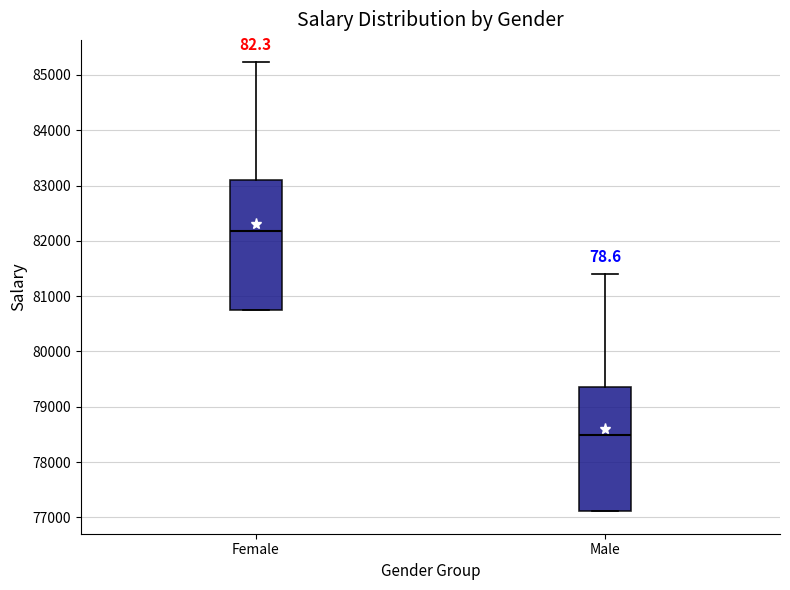

Where does the upper whisker of the box for Female end on the y-axis? The values are not printed on the chart, so give them approximately, as read against the axis.

85200